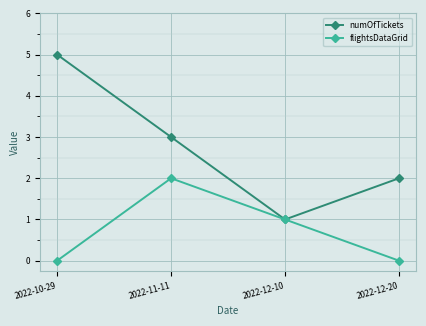

What is the label of the 3rd point from the right?

2022-11-11